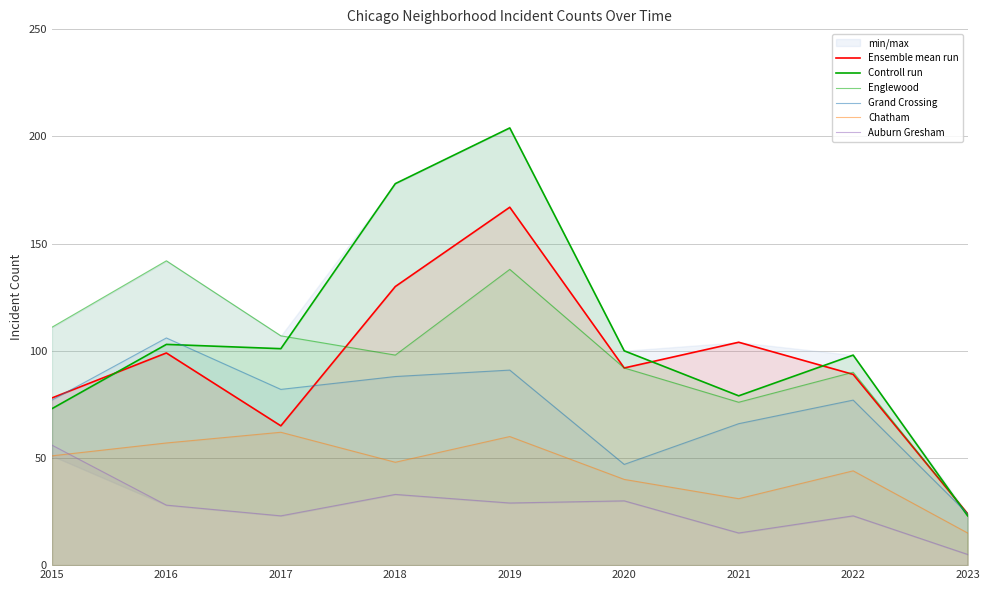

At which category does the chart reach its minimum across all series?

2023